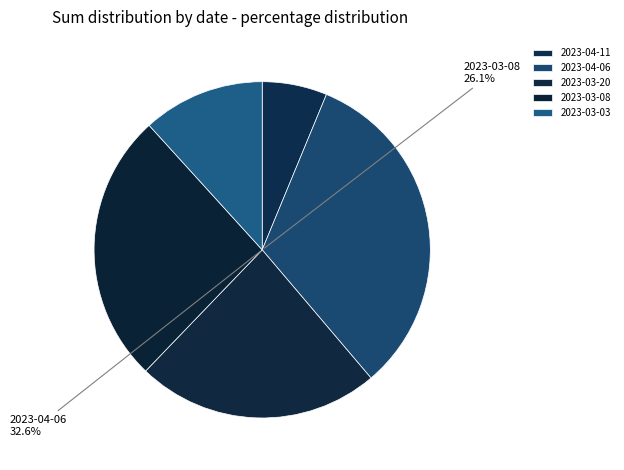

To the nearest percent, what percentage of the pie is 2023-04-11?

6%